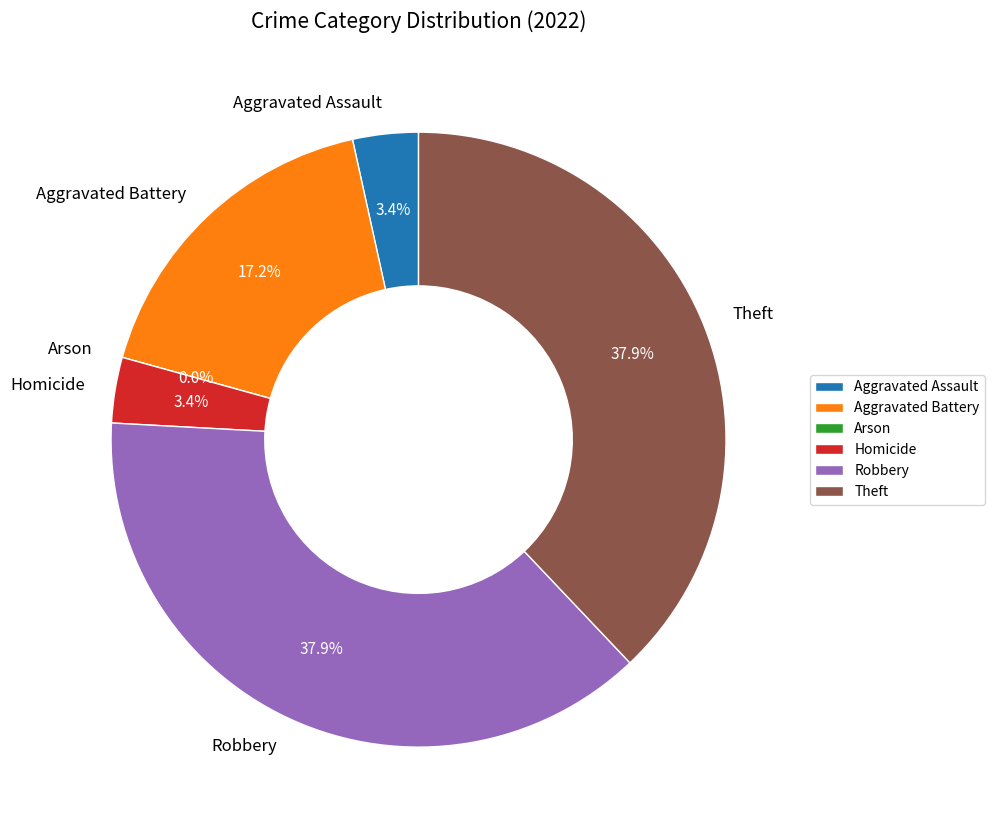

How many segments does this pie chart have?

6